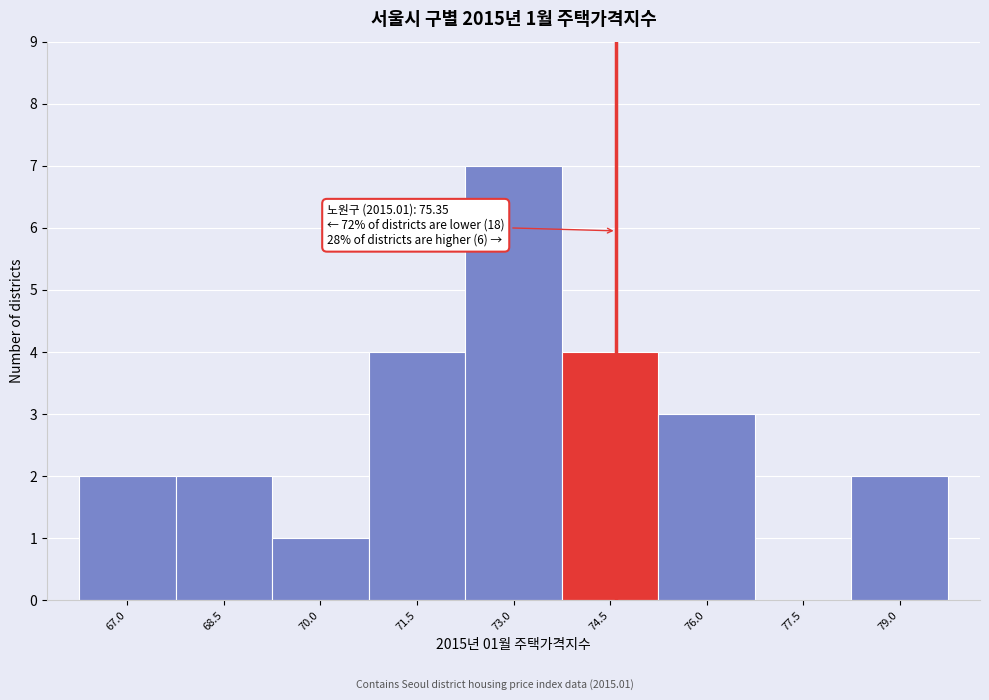

Reading left to right, transcribe all the data shown in this chart.

67.0=2	68.5=2	70.0=1	71.5=4	73.0=7	74.5=4	76.0=3	77.5=0	79.0=2